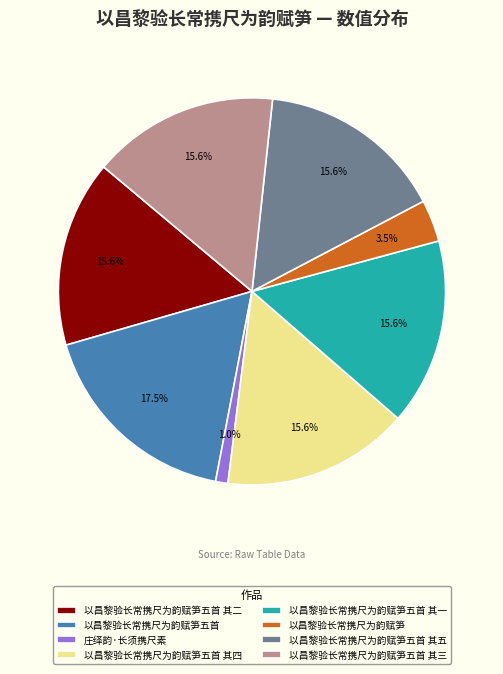

To the nearest percent, what portion does 以昌黎验长常携尺为韵赋笋五首 其一 represent?

16%